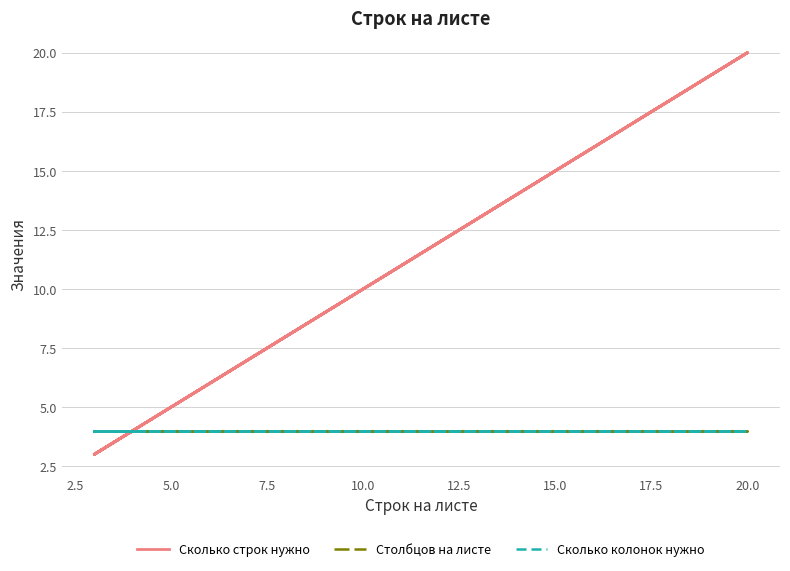

Which series has the largest total across all categories?

Сколько строк нужно